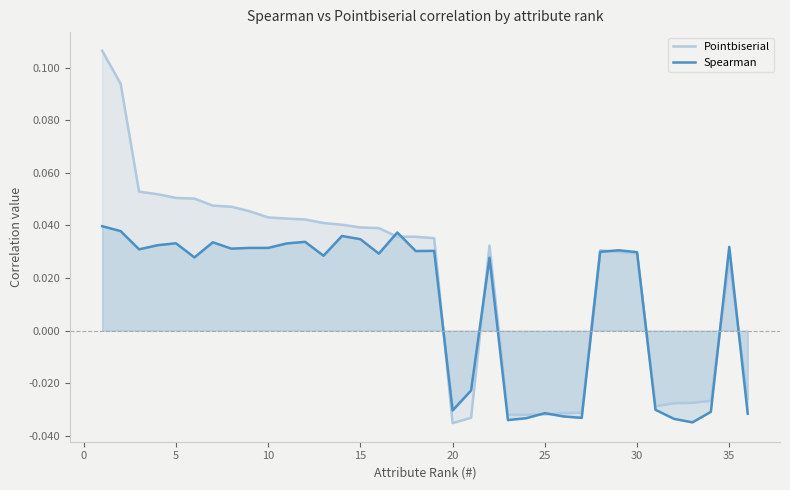

List the series in order of their peak value, highest first.

Pointbiserial, Spearman